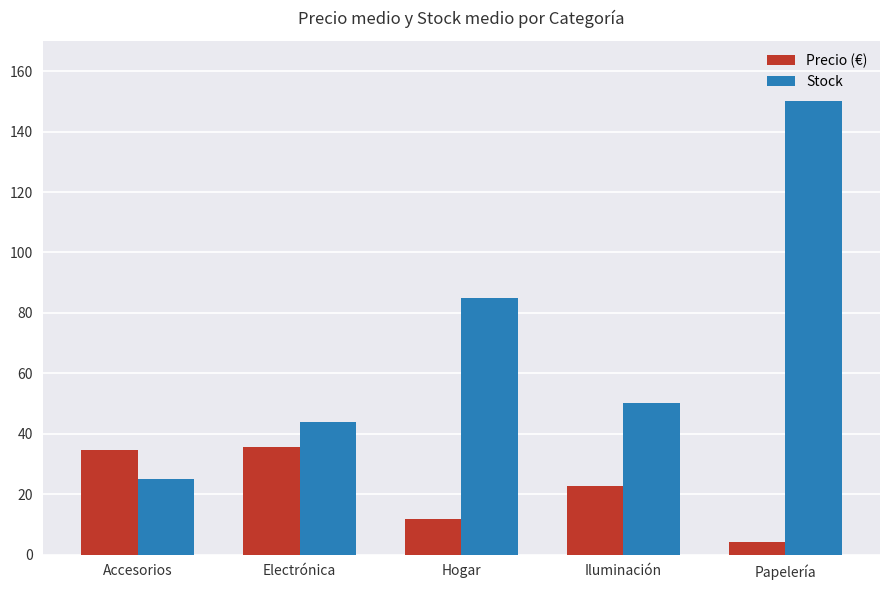

List the series in order of their overall mean, highest first.

Stock, Precio (€)